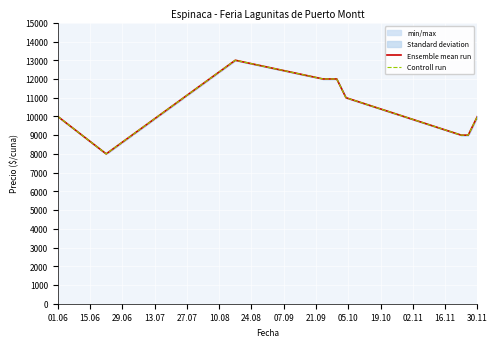

True or false: Controll run has a value of 17410 at 29.06.

False